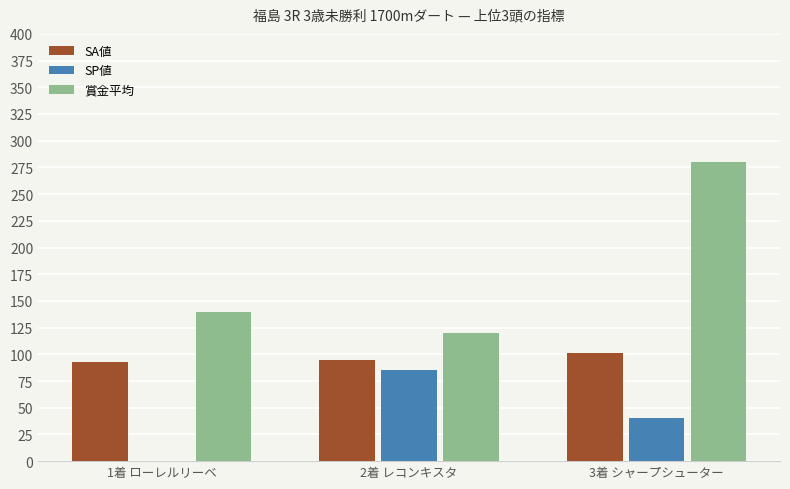

Between 1着 ローレルリーベ and 3着 シャープシューター, which series saw the biggest shift?

賞金平均